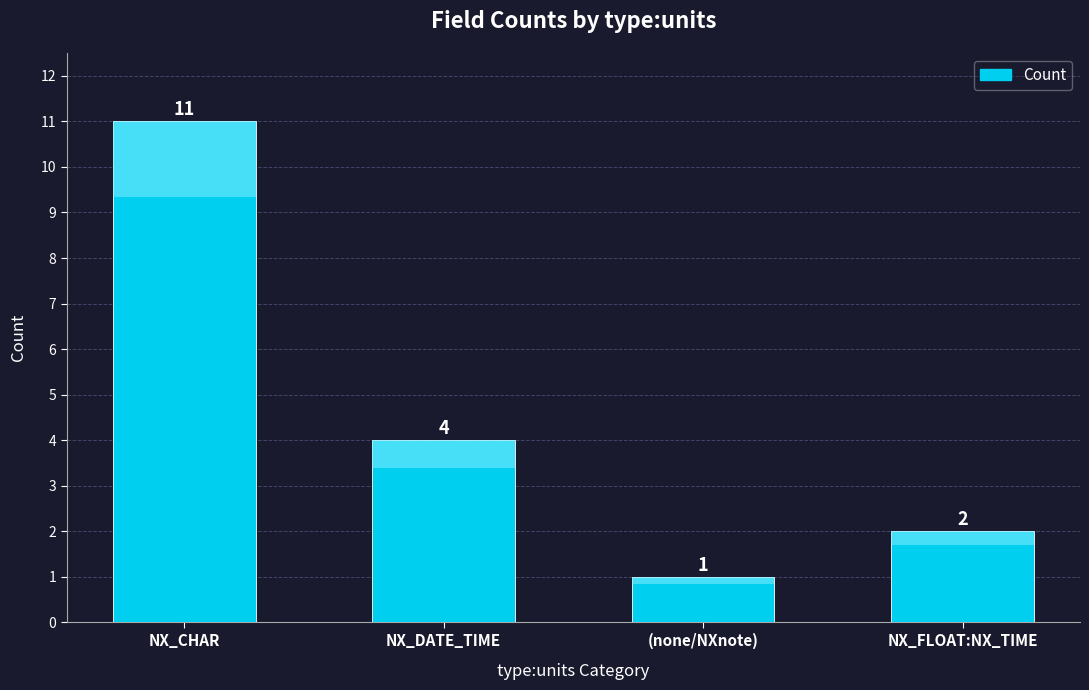

What is the label of the 4th bar from the left?

NX_FLOAT:NX_TIME